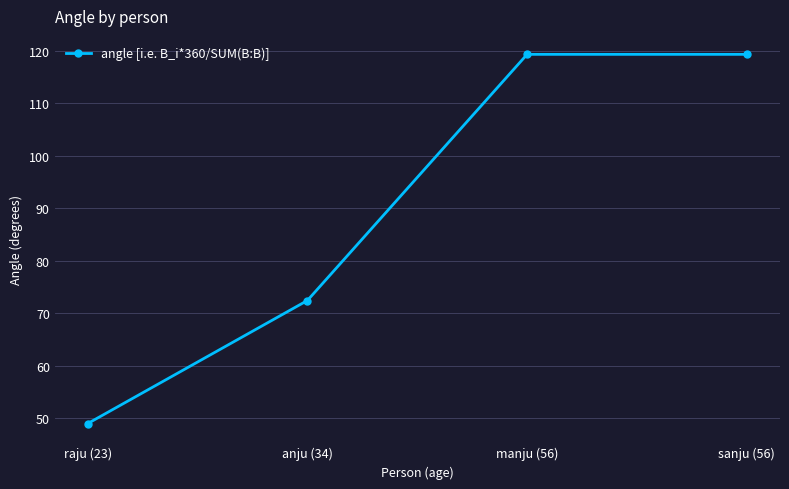

What position from the right is manju (56)?

2